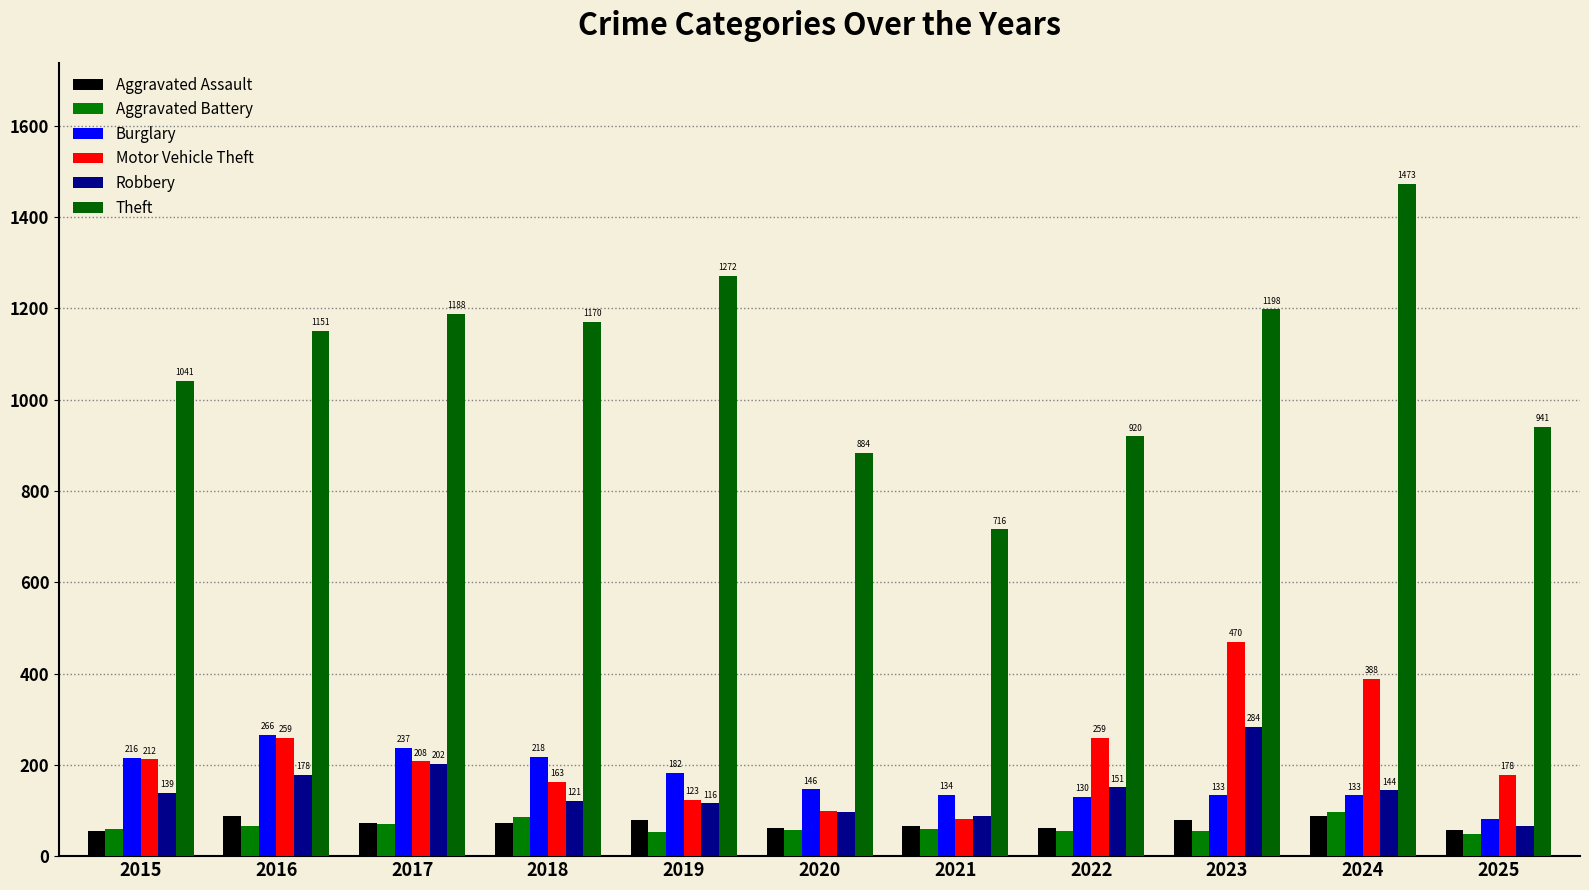

What is the difference between the maximum and second lowest values in the Motor Vehicle Theft series?

371